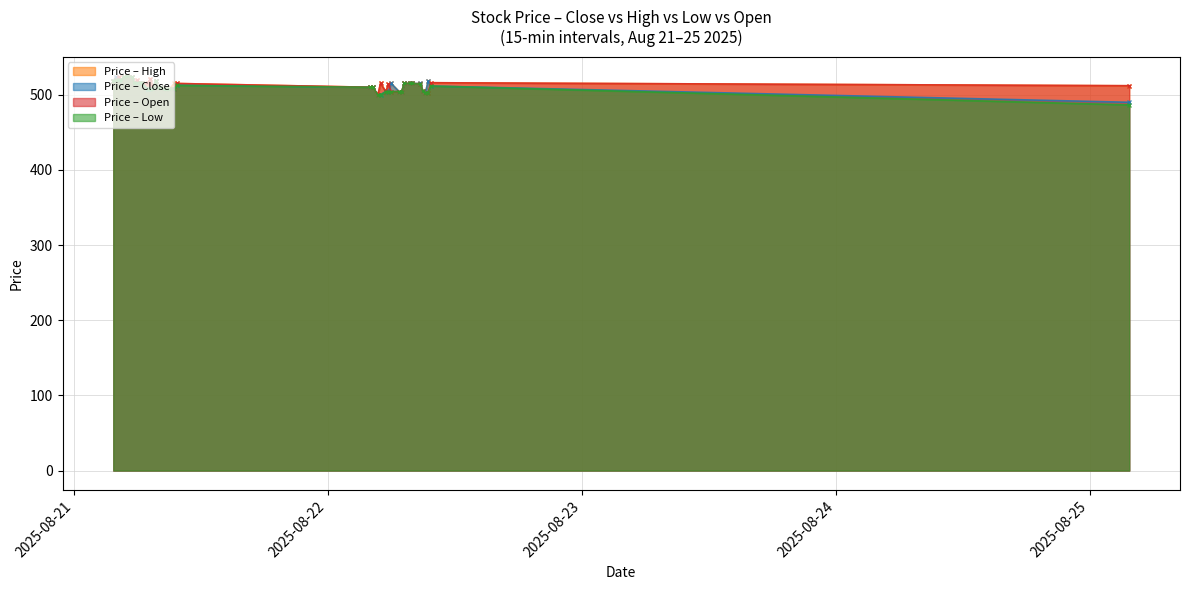

What position from the right is 2025-08-21 04:45?

36